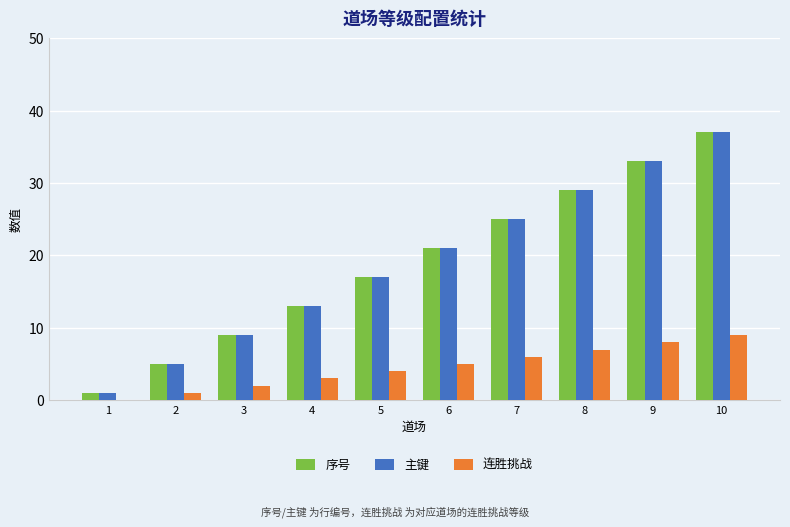

What is the sum of all 序号 values?

190